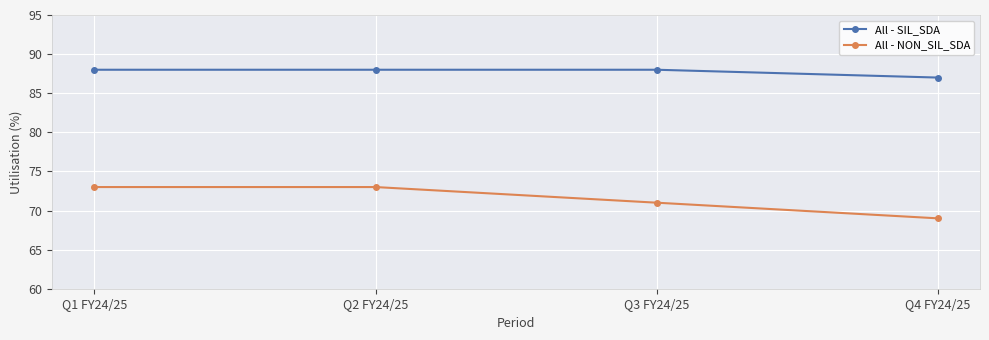

The All - NON_SIL_SDA series shows 104 at Q3 FY24/25. True or false?

False